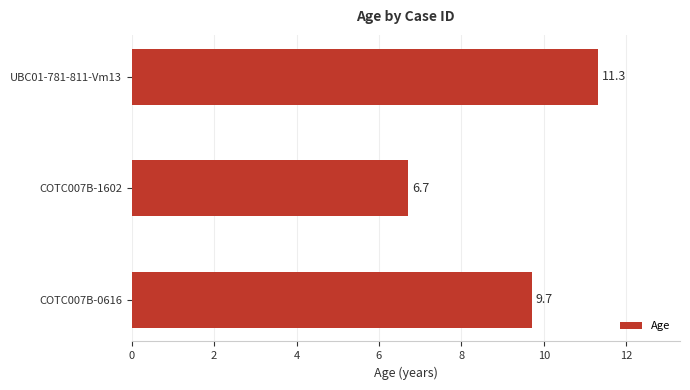

Which has a higher value, COTC007B-1602 or COTC007B-0616?

COTC007B-0616